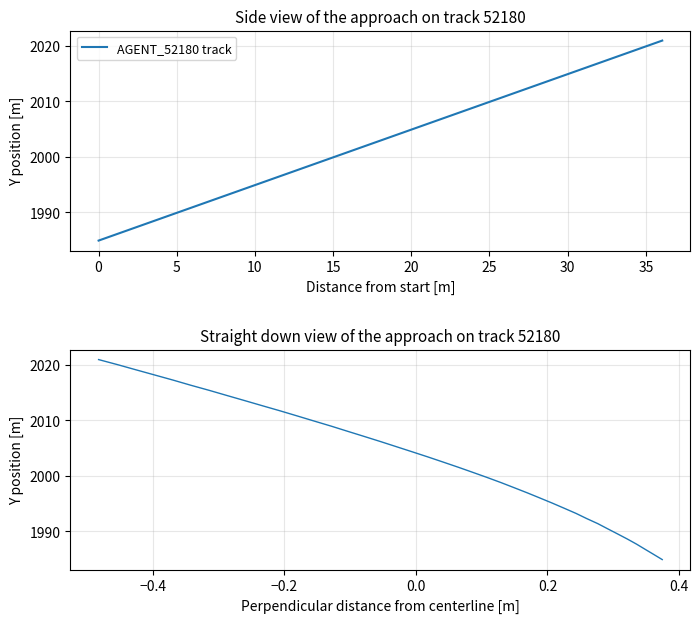

Does the chart display data point markers on the line(s)?

No